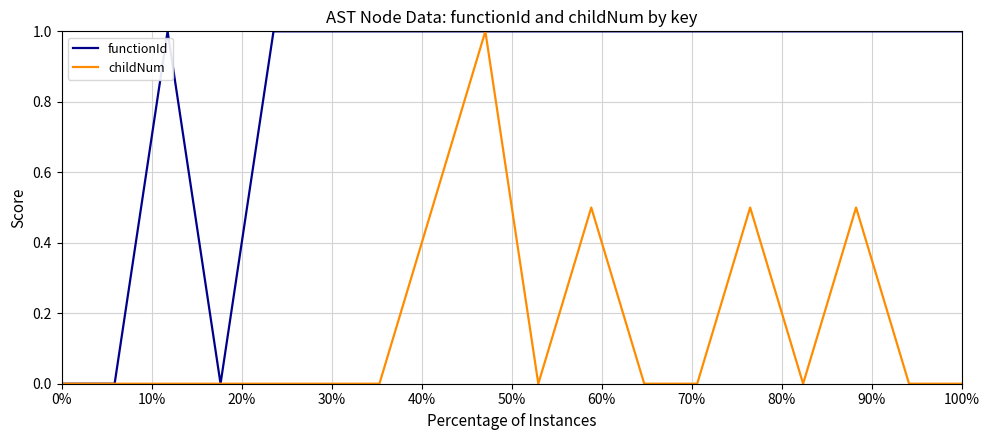

Which series has the largest total across all categories?

functionId